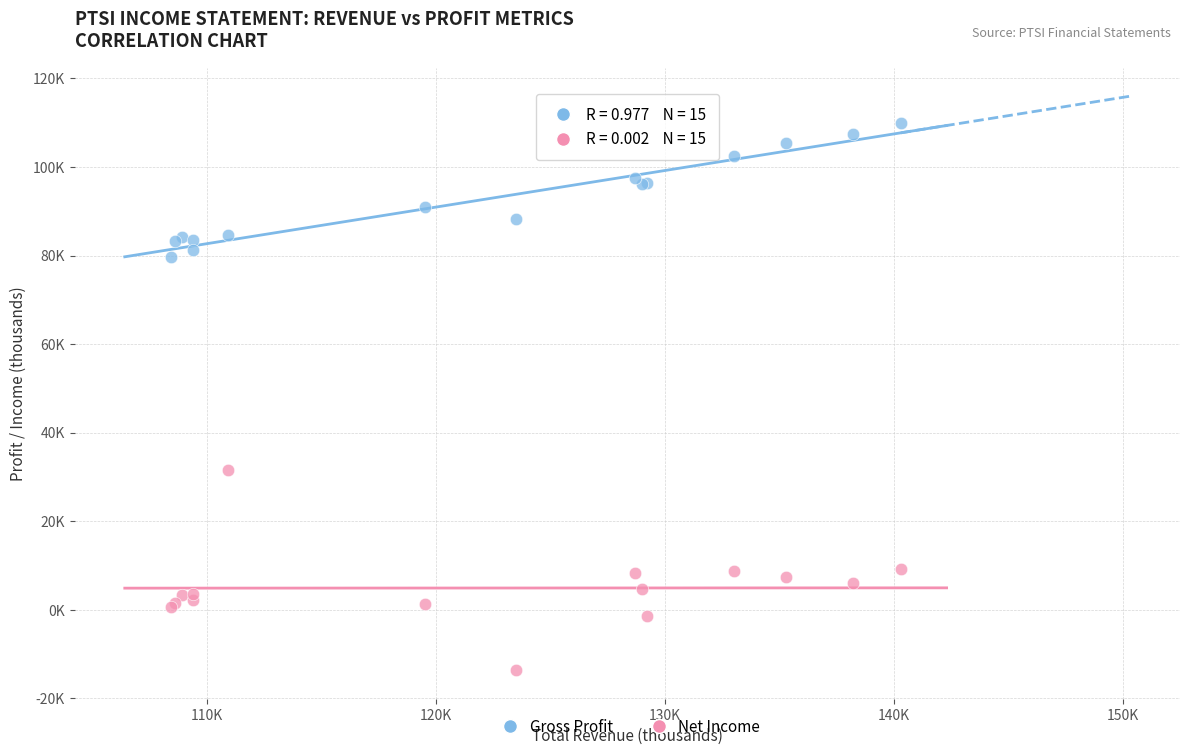

What are all the series names shown in the legend?

Gross Profit, Net Income